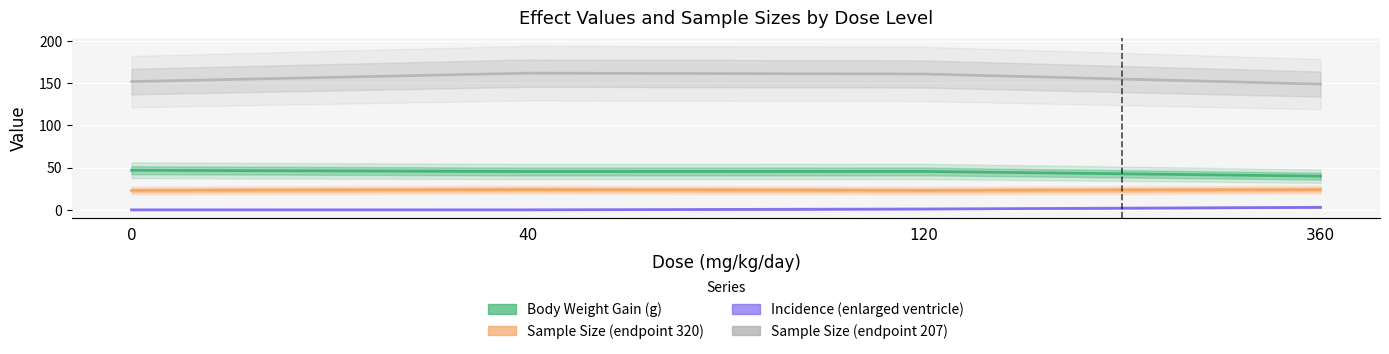

True or false: Sample Size (endpoint 207) and Sample Size (endpoint 320) cross at least once.

False